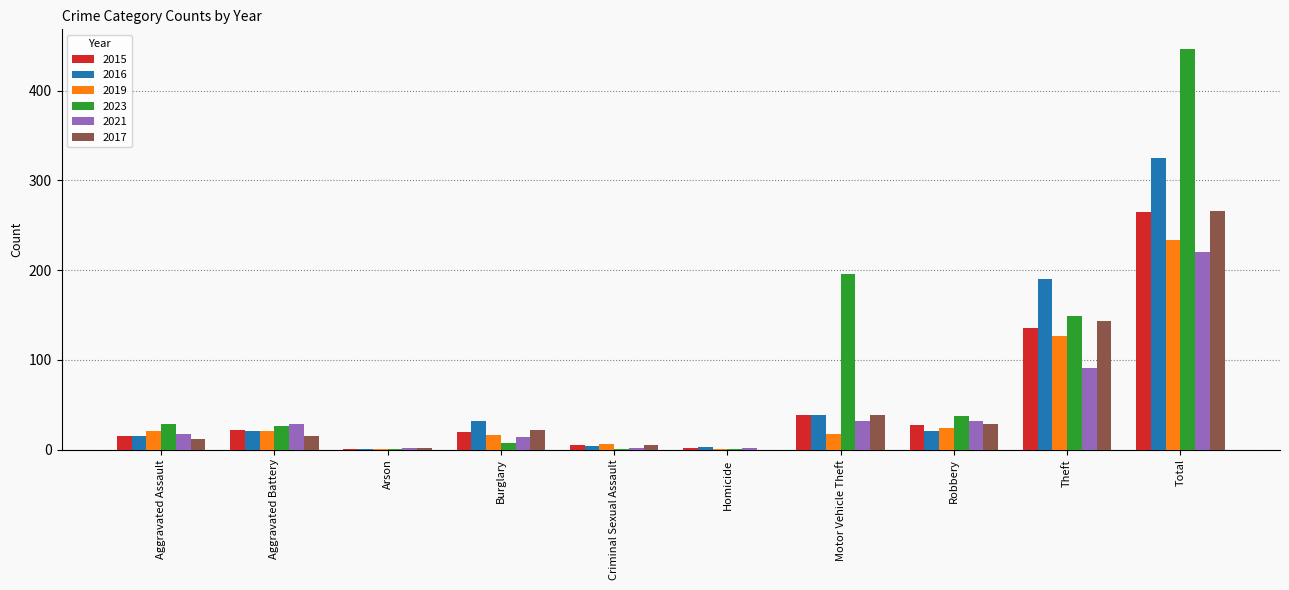

The value of 2019 at Aggravated Battery is 21. True or false?

True